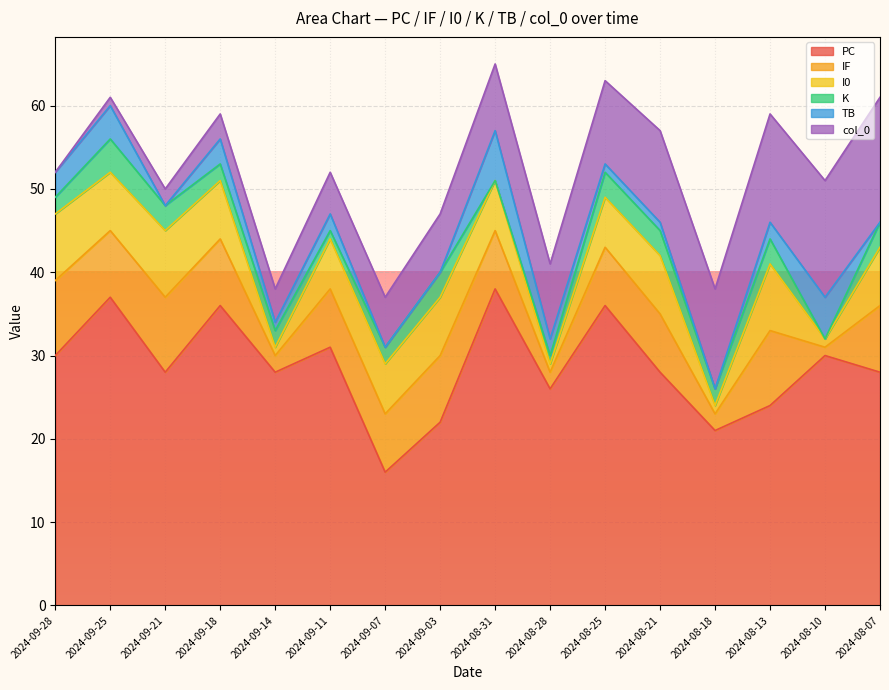

At 2024-09-21, list the series in order from smallest to largest.

TB, col_0, K, I0, IF, PC